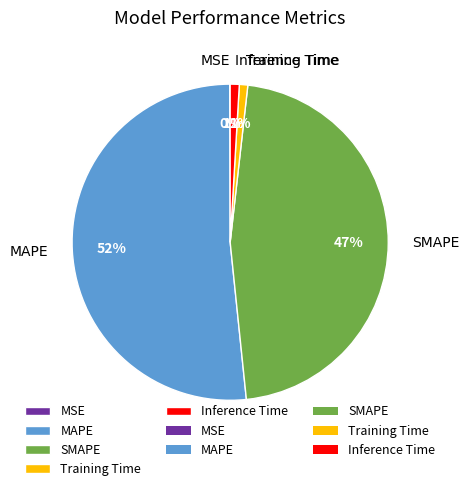

To the nearest percent, what is the average slice percentage?

20%